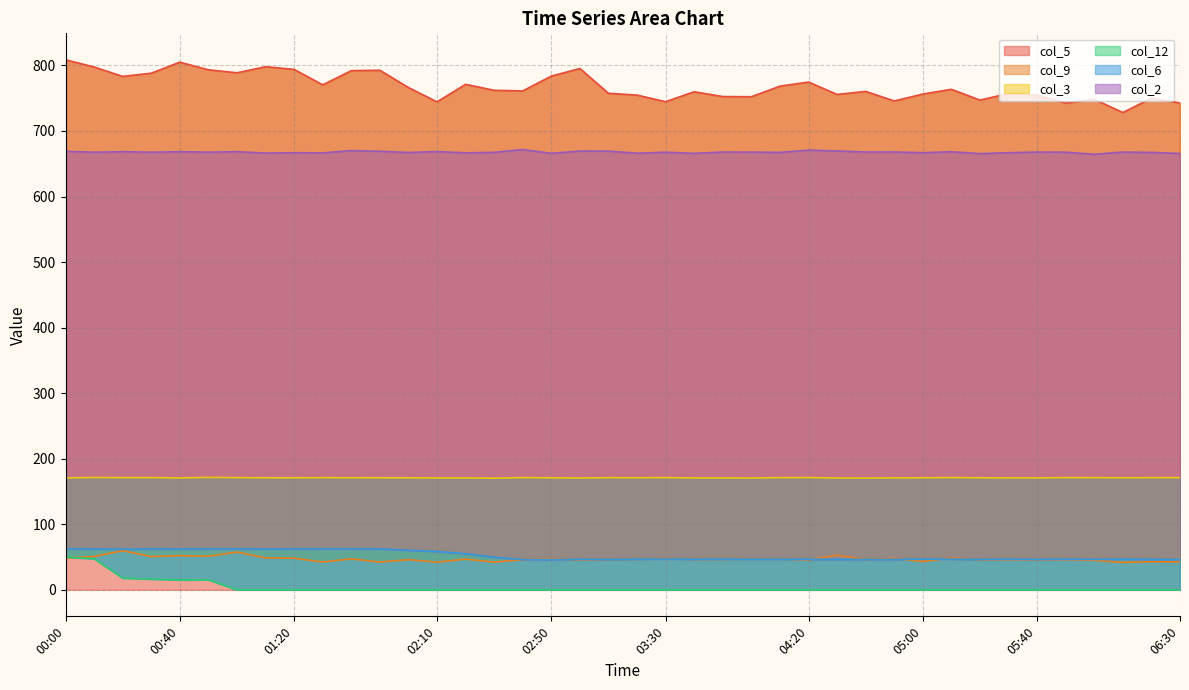

At which category does the chart reach its peak across all series?

00:00